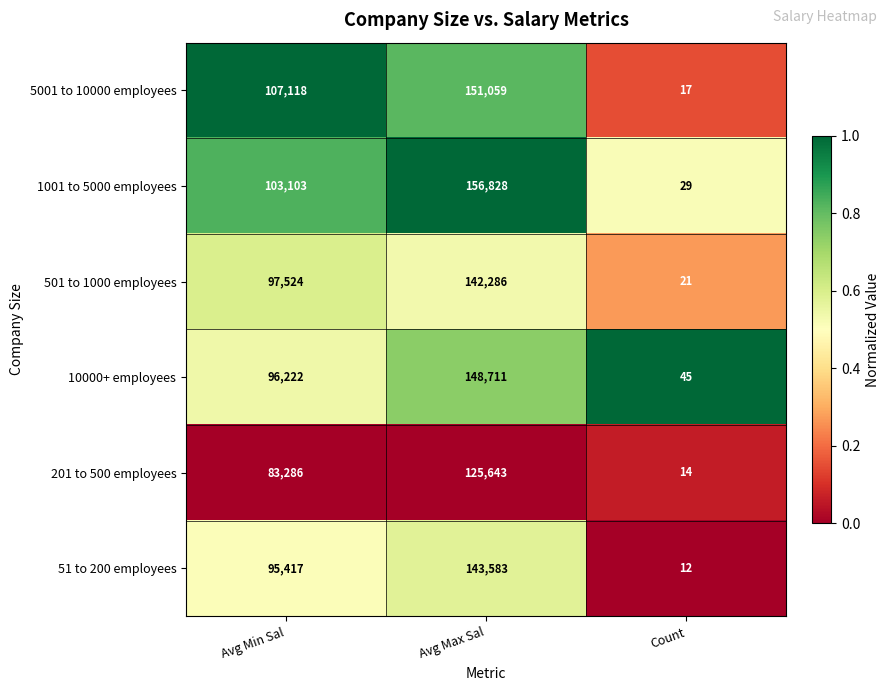

At Avg Max Sal, list the series in order from smallest to largest.

201 to 500 employees, 501 to 1000 employees, 51 to 200 employees, 10000+ employees, 5001 to 10000 employees, 1001 to 5000 employees